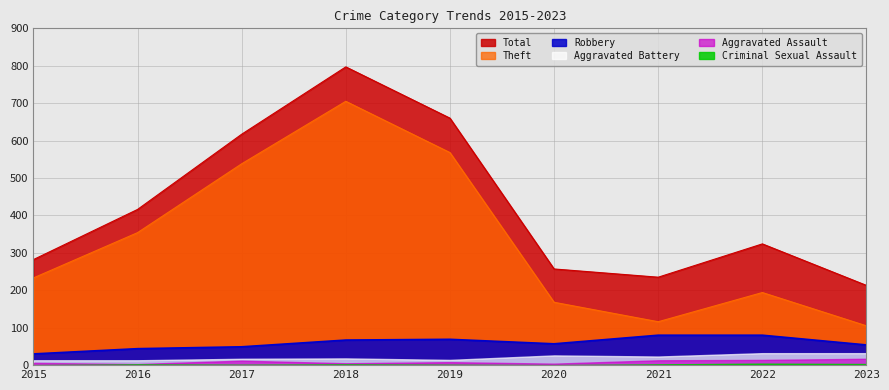

How many data points in Robbery are above 57?

4